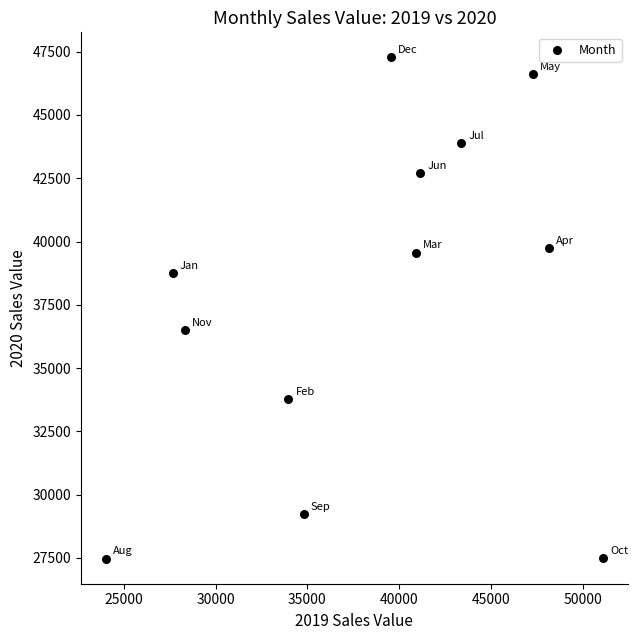

What Y value in the scatter plot is closest to 37371?

36507.7